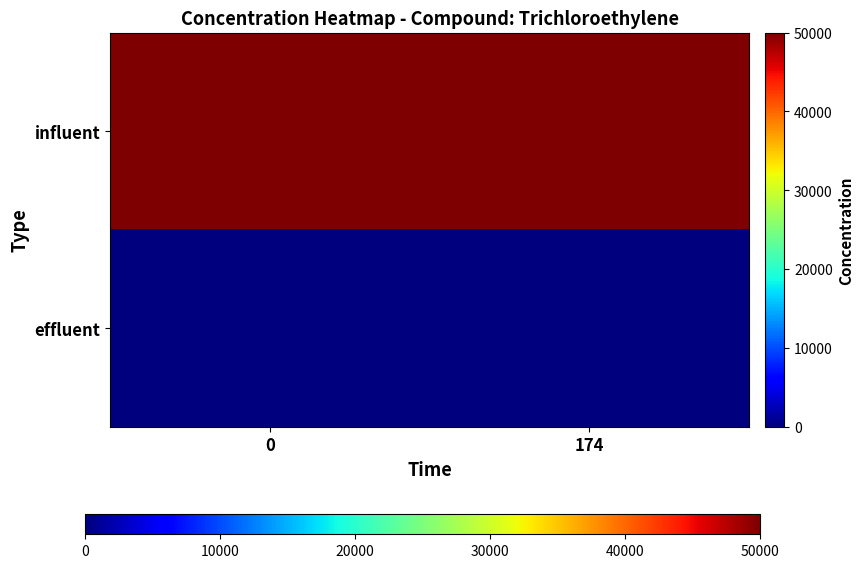

What is the total value across all series at 174?

50000